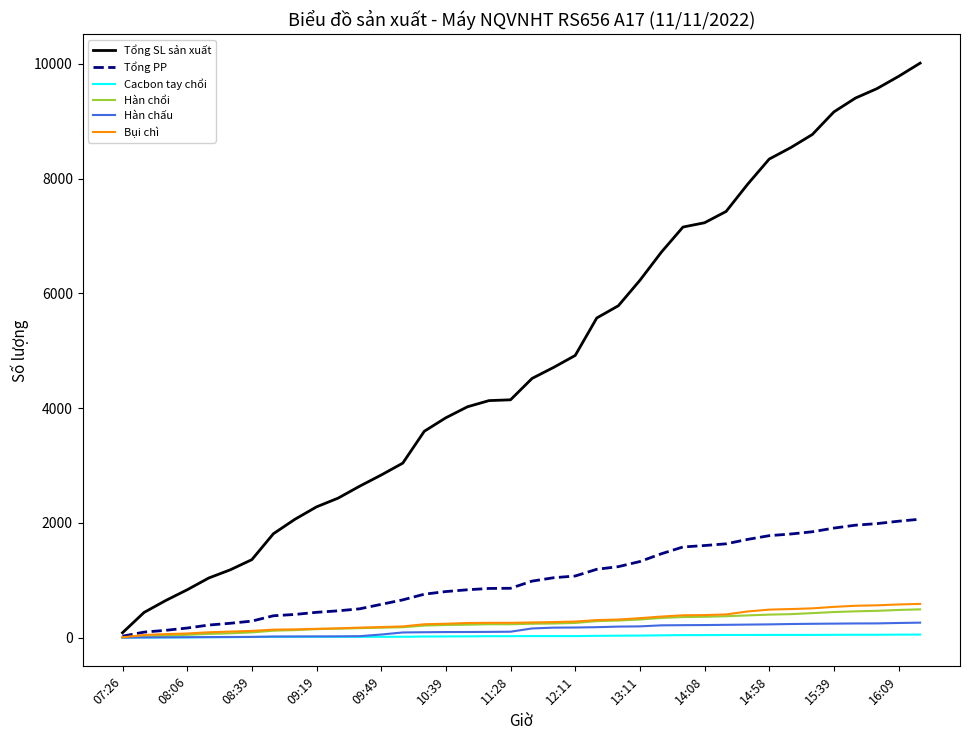

How many lines are shown in the chart?

6